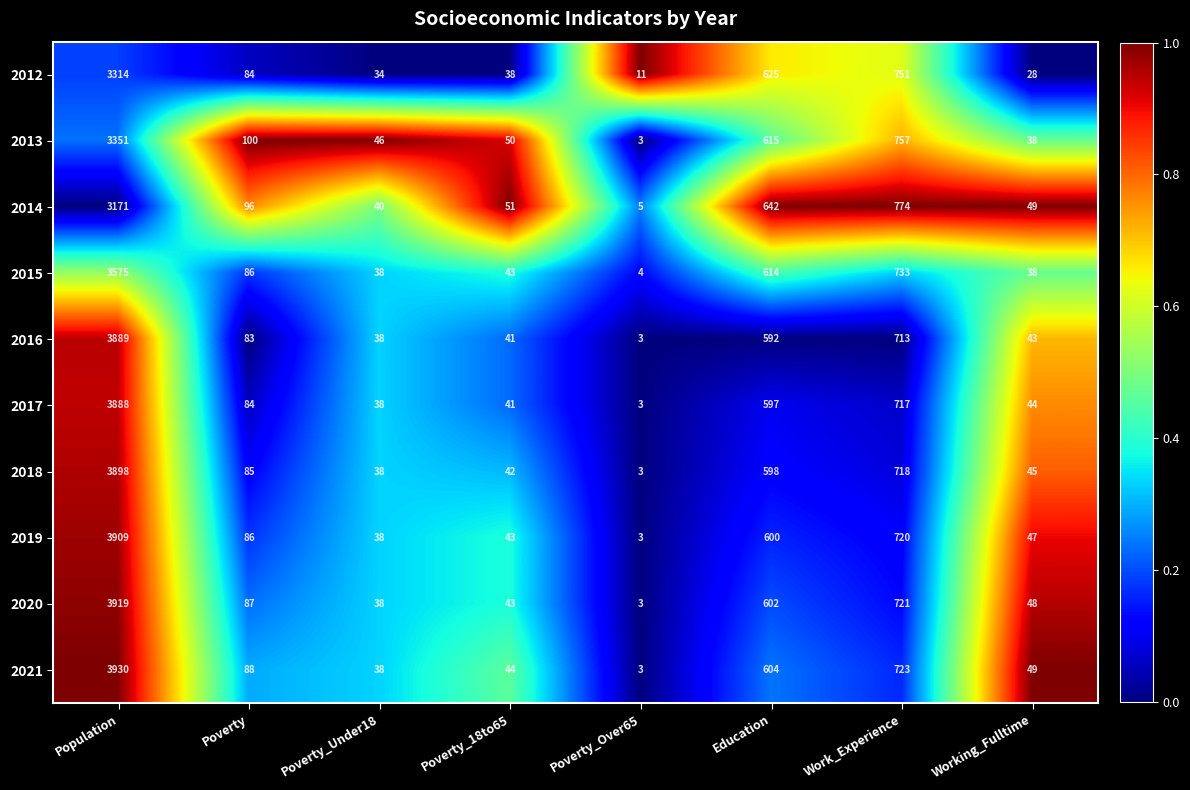

Between Population and Working_Fulltime, which series saw the biggest shift?

2021